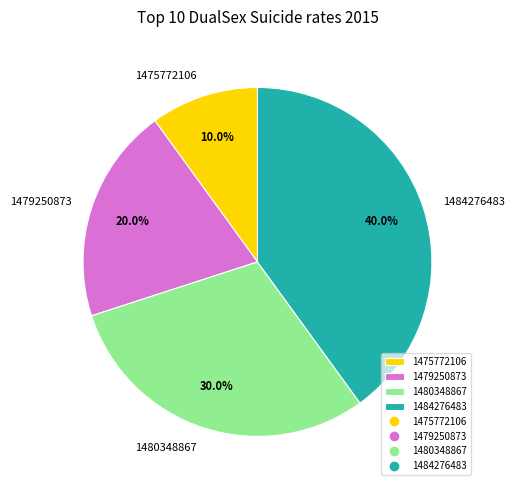

Approximately how many times larger is the value at 1484276483 compared to 1480348867?

1.3